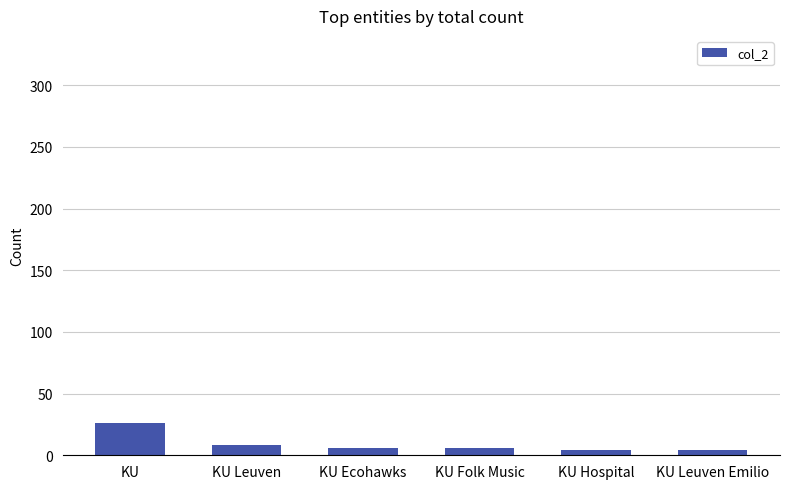

What is the label of the 3rd bar from the right?

KU Folk Music